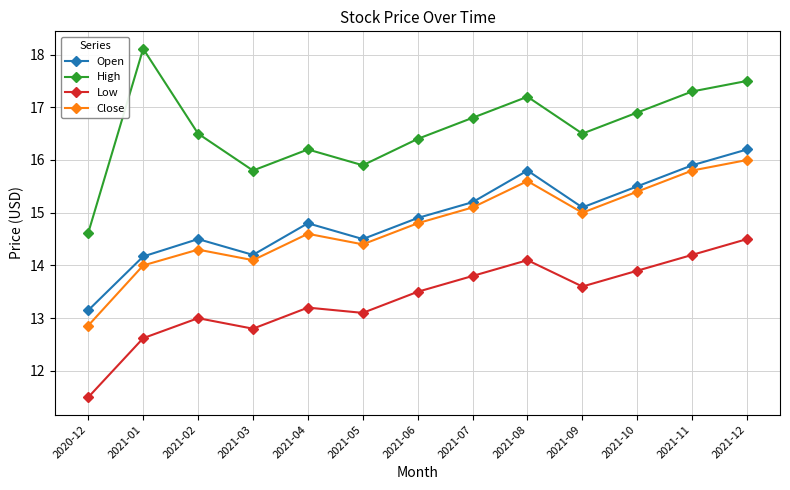

At which category does Low reach its first local peak?

2021-02